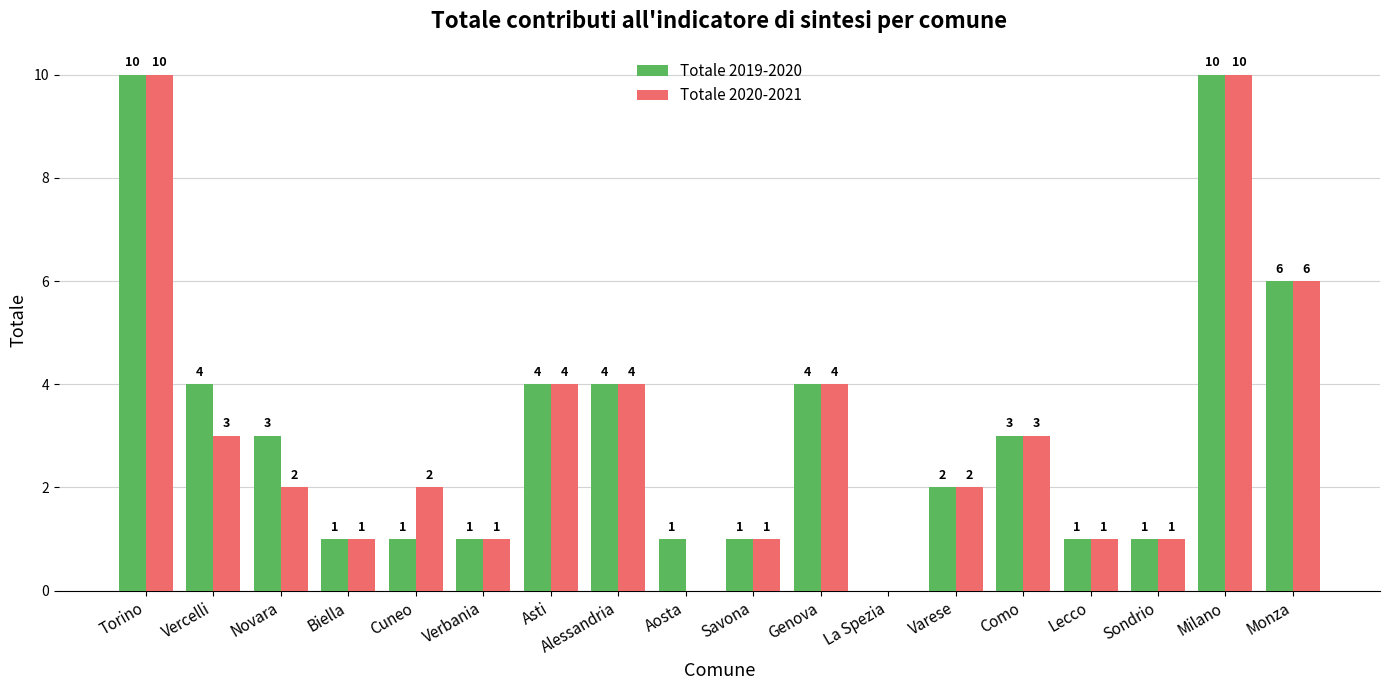

What is the sum of all Totale 2020-2021 values?

55